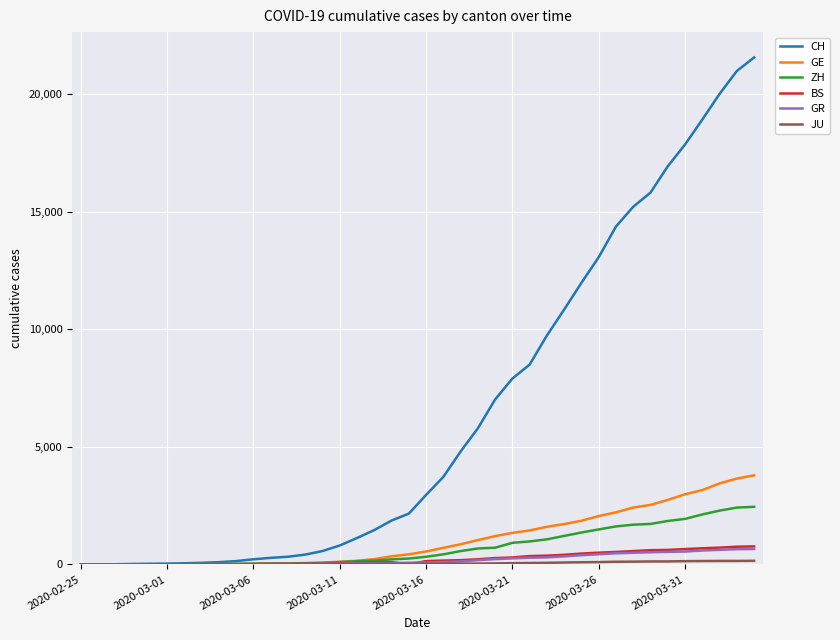

Which series has the largest total across all categories?

CH